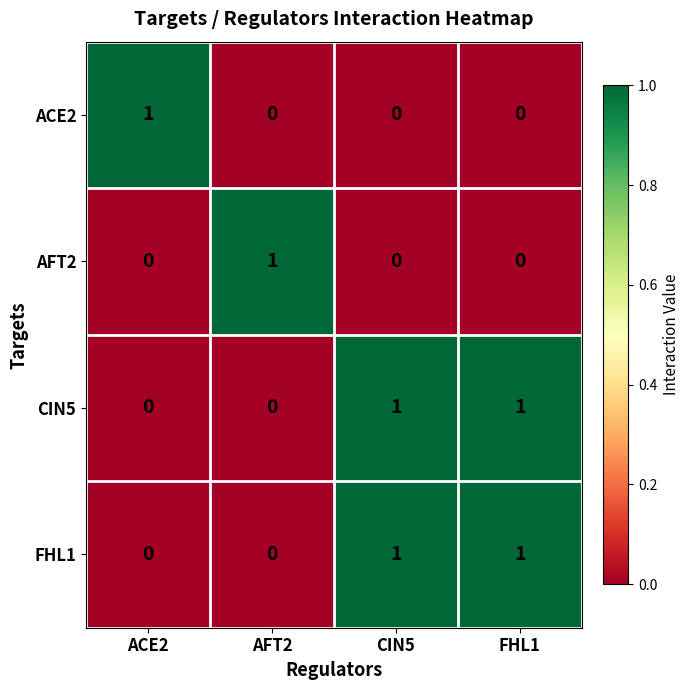

Count the CIN5 values in the range 0 to 1.

4